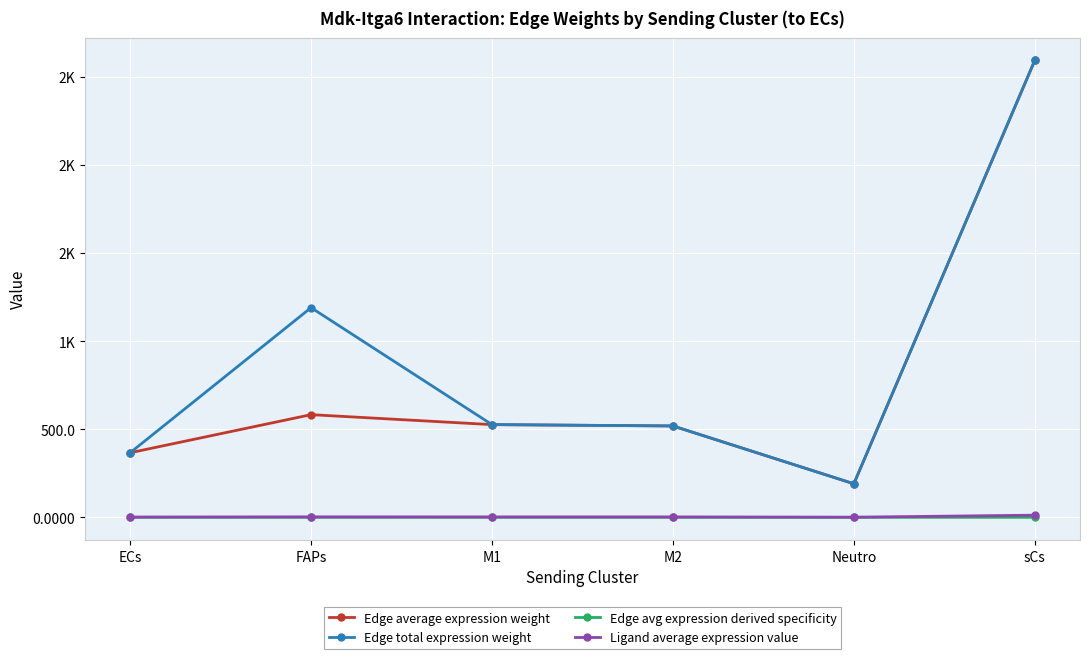

What is the label of the 6th point from the right?

ECs